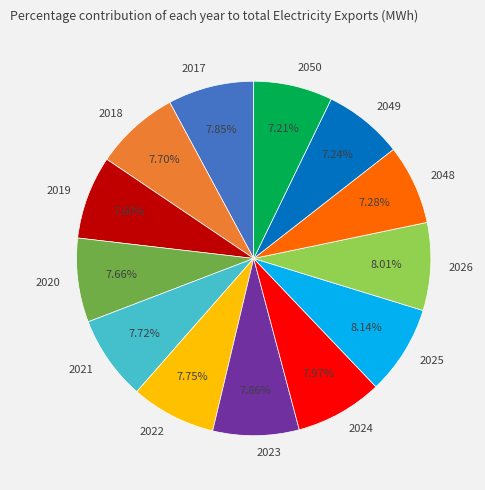

Approximately how many times larger is the value at 2049 compared to 2022?

0.9